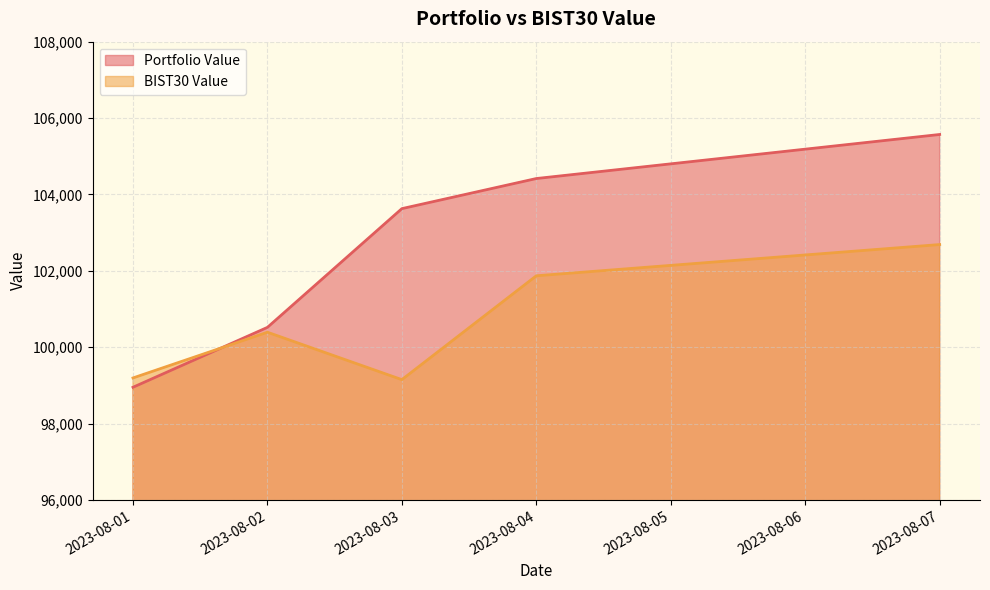

At which category is the sum across all series the highest?

2023-08-07